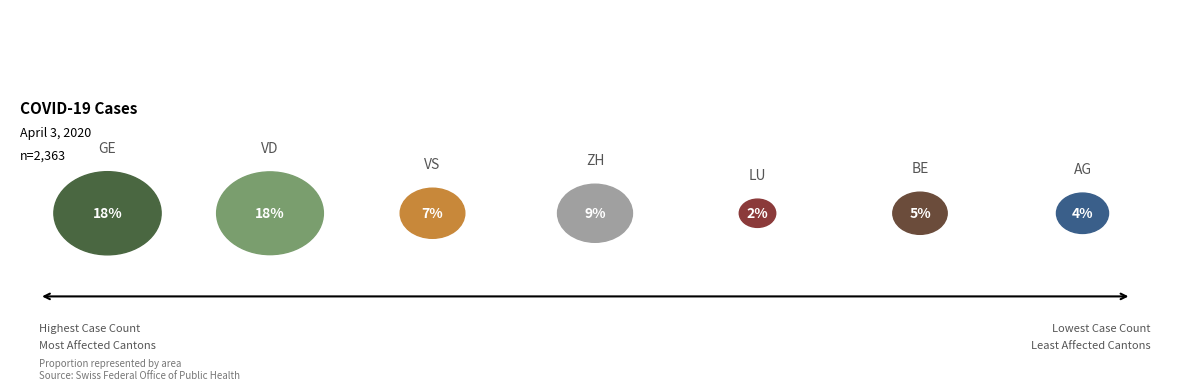

To the nearest percent, what percentage of the pie is VS?

11%